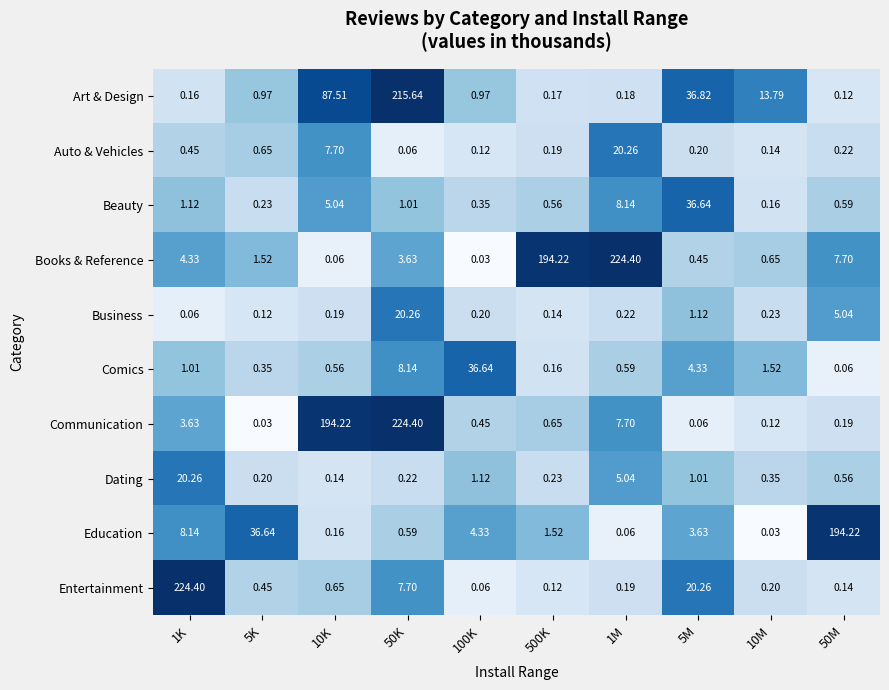

Which series has the largest total across all categories?

Books & Reference